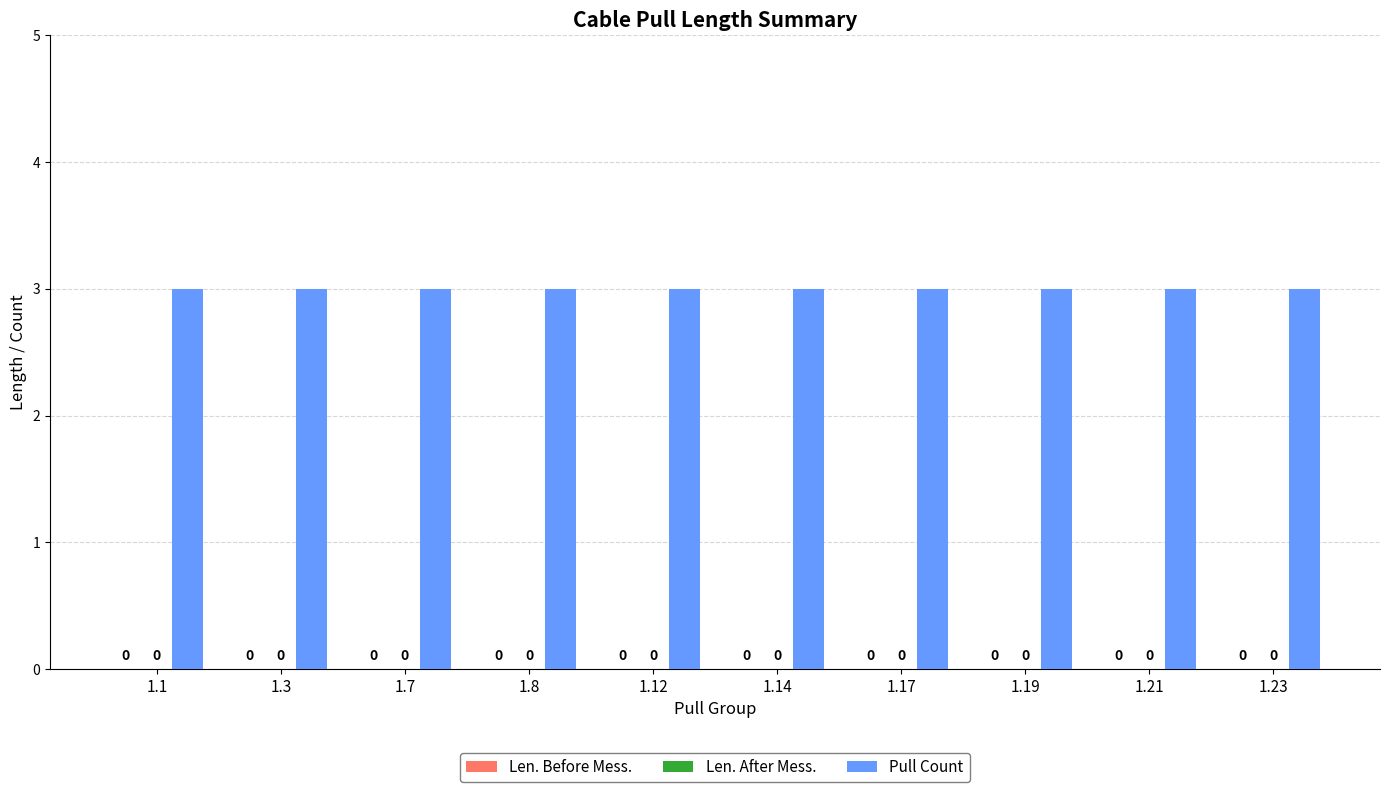

At how many categories does at least one series exceed 0?

10